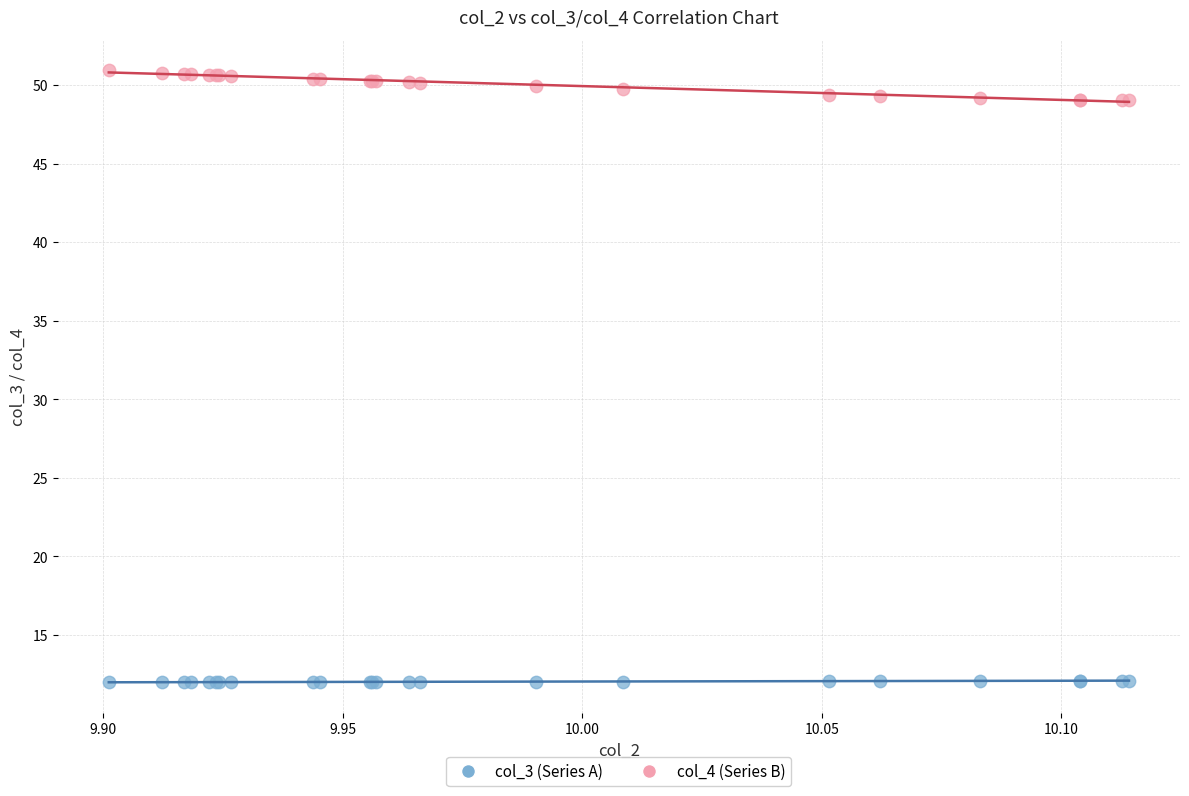

Which series reaches the minimum Y coordinate?

col_3 (Series A)